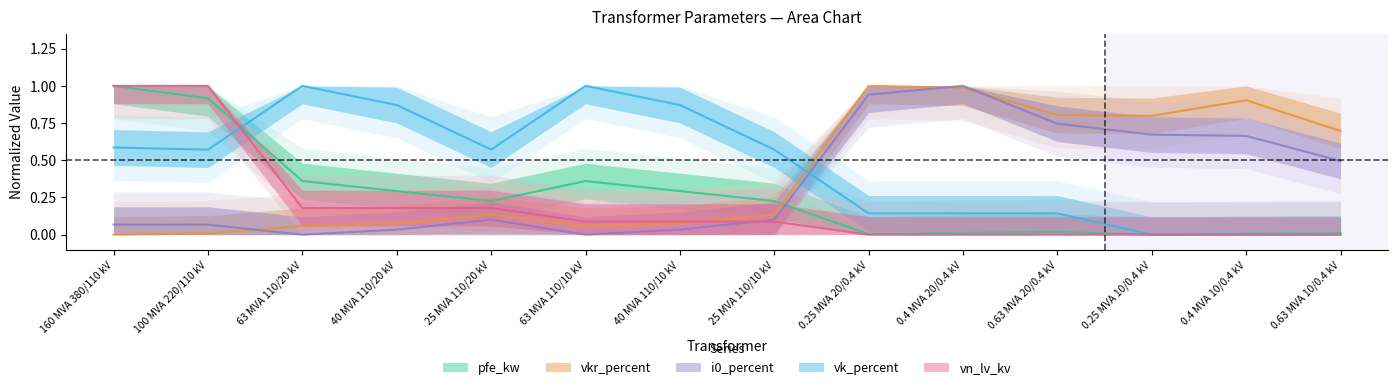

What is the value of the vk_percent point at the 11th from the left?

0.1